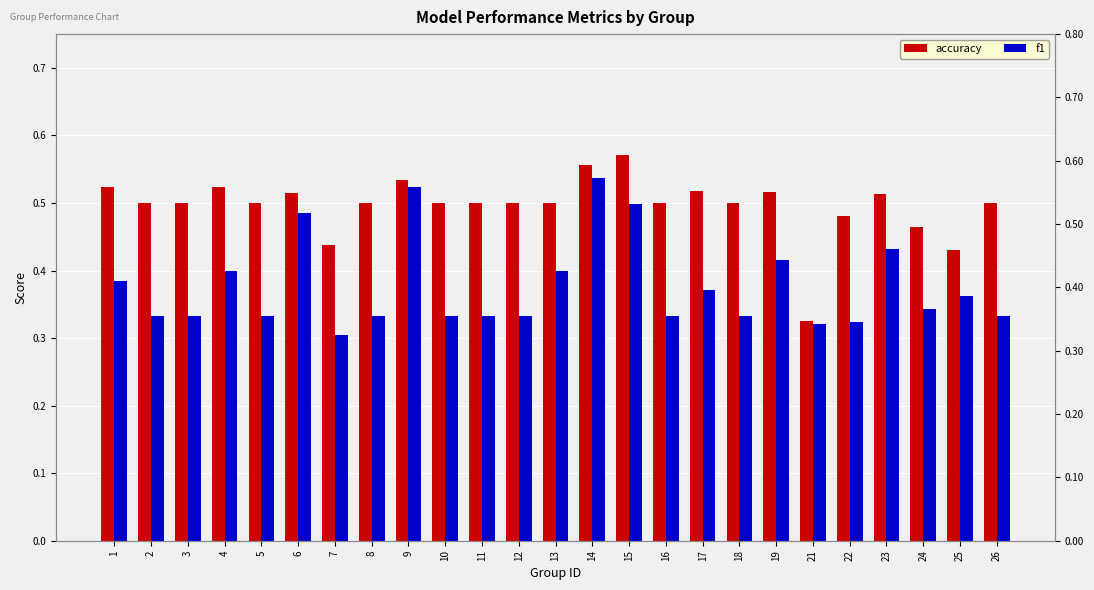

What is the difference between the maximum and minimum values in the f1 series?

0.2